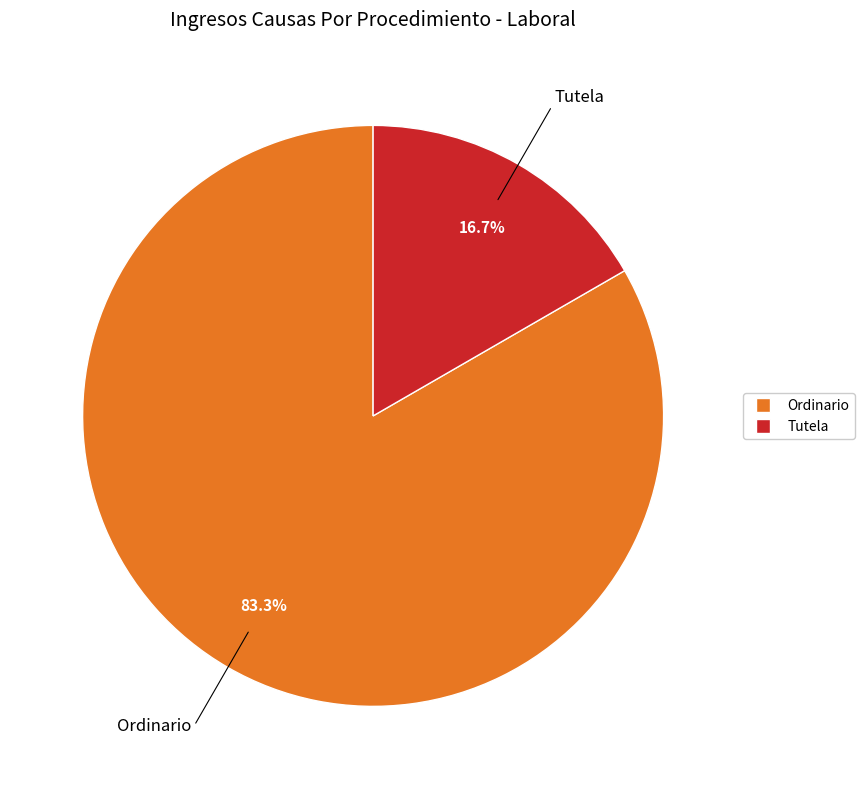

To the nearest percent, what percentage of the pie is Tutela?

17%